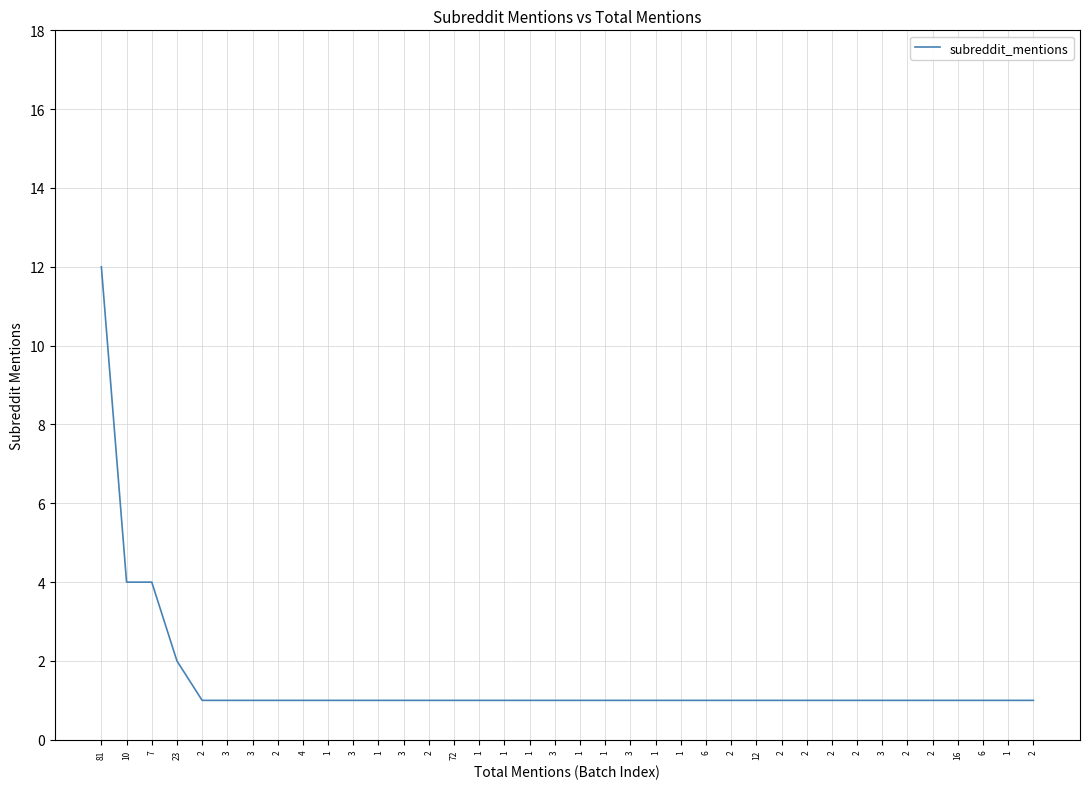

True or false: the data has more than 2 interior local peaks.

False